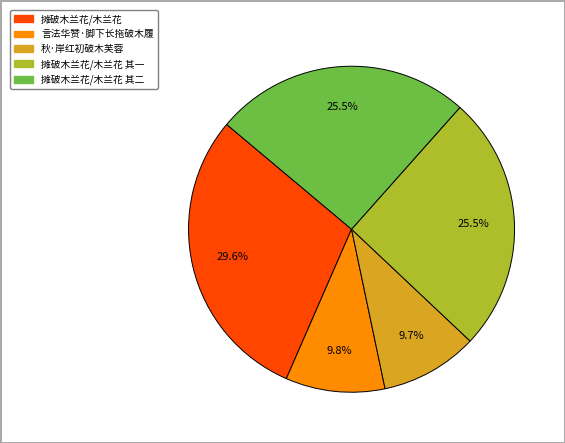

Is there any slice that represents more than half of the pie?

No